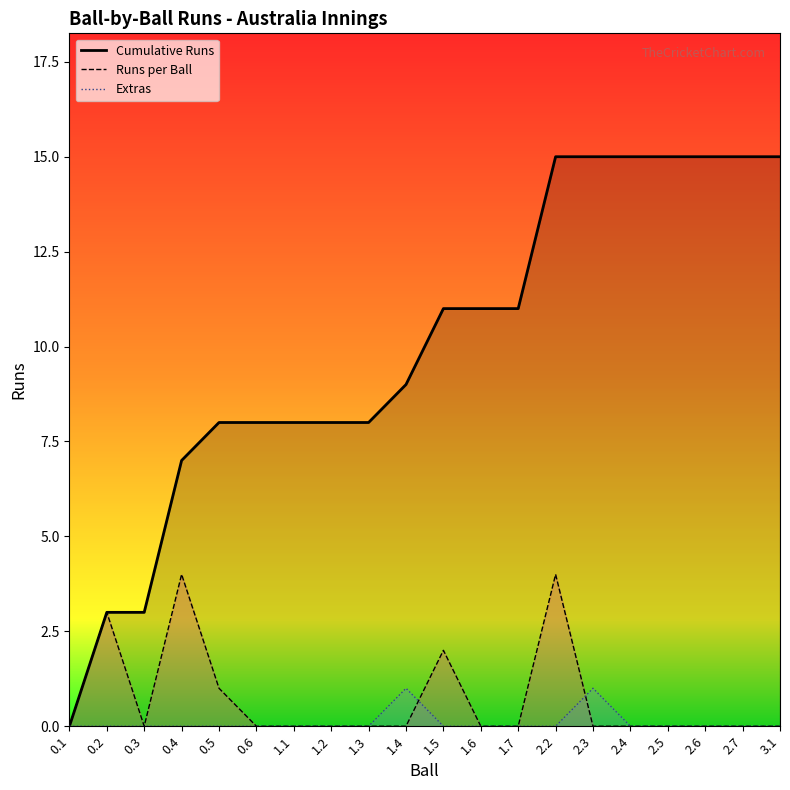

What is the sum of all extras_line values?

2